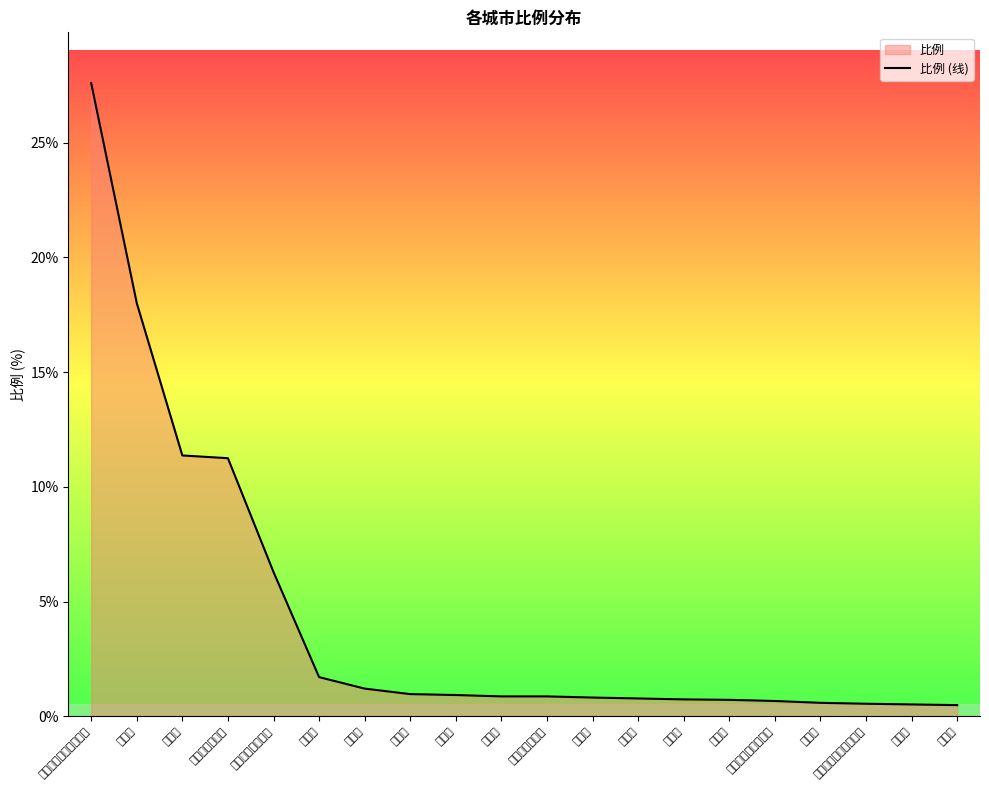

What position from the left is 怒江傈僳族自治州?

5